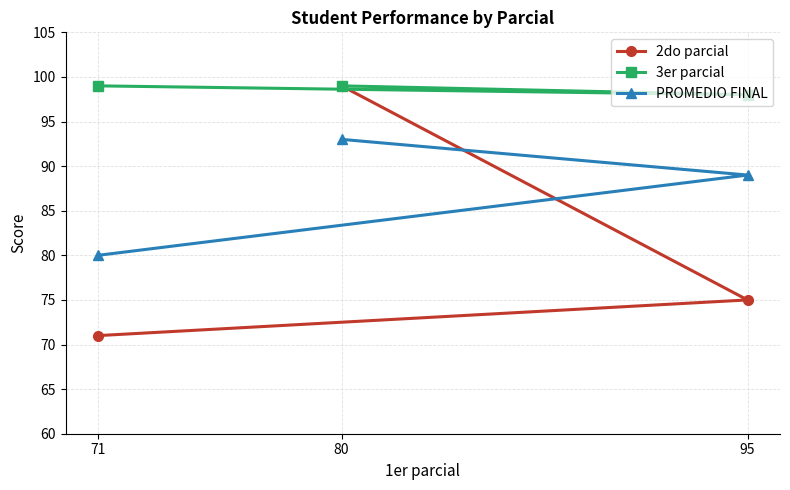

What is the value of the 3er parcial point at the 2nd from the left?

99